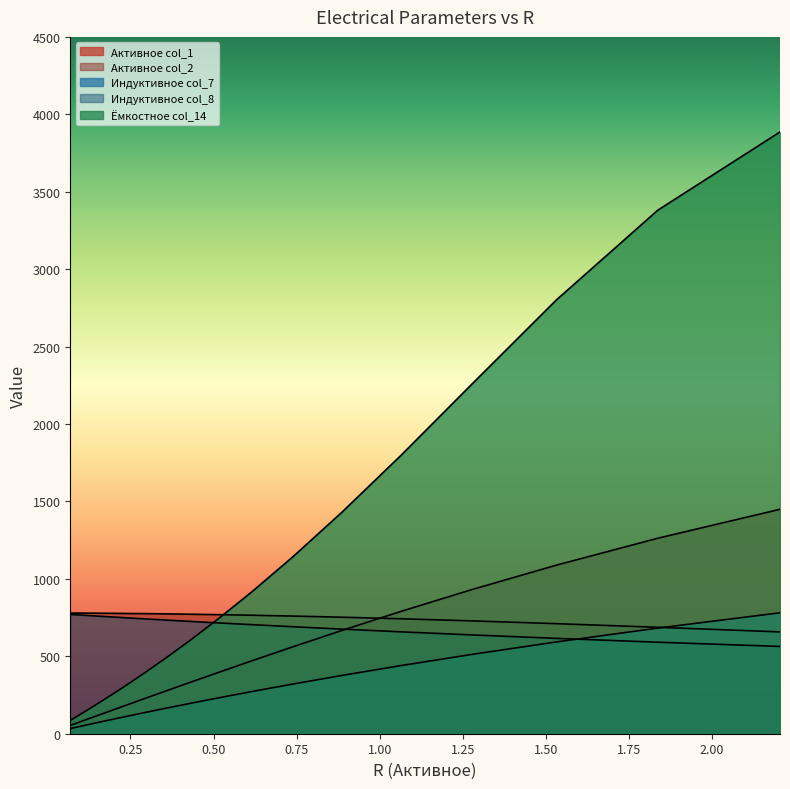

Reading left to right, what are all the values shown in this chart?

Активное col_1: 53.8	64.5	77.4	92.9	111.4	133.6	160.1	191.9	230.1	275.6	329.7	394.3	470.8	560.9	666.6	789.3	929.8	1088.1	1262.6	1449.4
Активное col_2: 779.3	779.2	779.0	778.8	778.4	777.9	777.2	776.3	775.4	774.0	771.8	769.0	765.2	759.7	752.4	742.5	728.9	710.8	687.3	657.5
Индуктивное col_7: 33.4	40.0	47.9	57.2	68.4	81.7	97.5	116.2	138.2	164.3	194.9	230.7	272.3	320.6	376.2	439.7	511.7	592.5	682.3	781.0
Индуктивное col_8: 770.5	768.6	766.4	763.8	760.7	757.0	752.7	747.5	741.4	734.2	725.7	715.8	704.3	691.0	675.6	658.1	638.2	615.8	591.0	563.7
Ёмкостное col_14: 86.3	103.8	125.2	151.3	182.9	221.6	268.8	327.0	398.9	487.9	599.3	739.1	916.2	1141.5	1429.6	1795.7	2254.2	2800.0	3381.4	3886.1